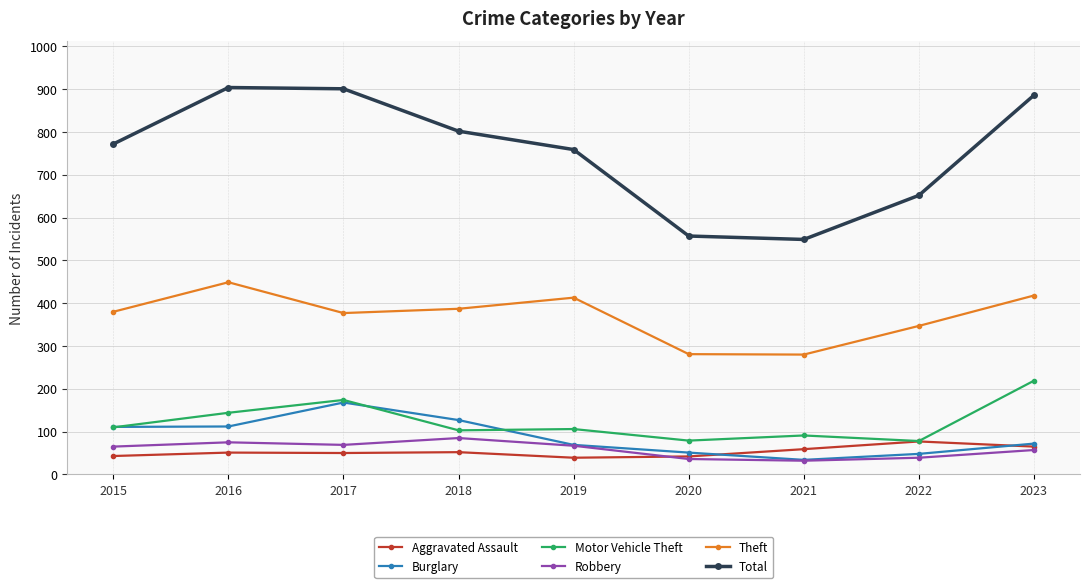

What is the total value across all series at 2023?

1717